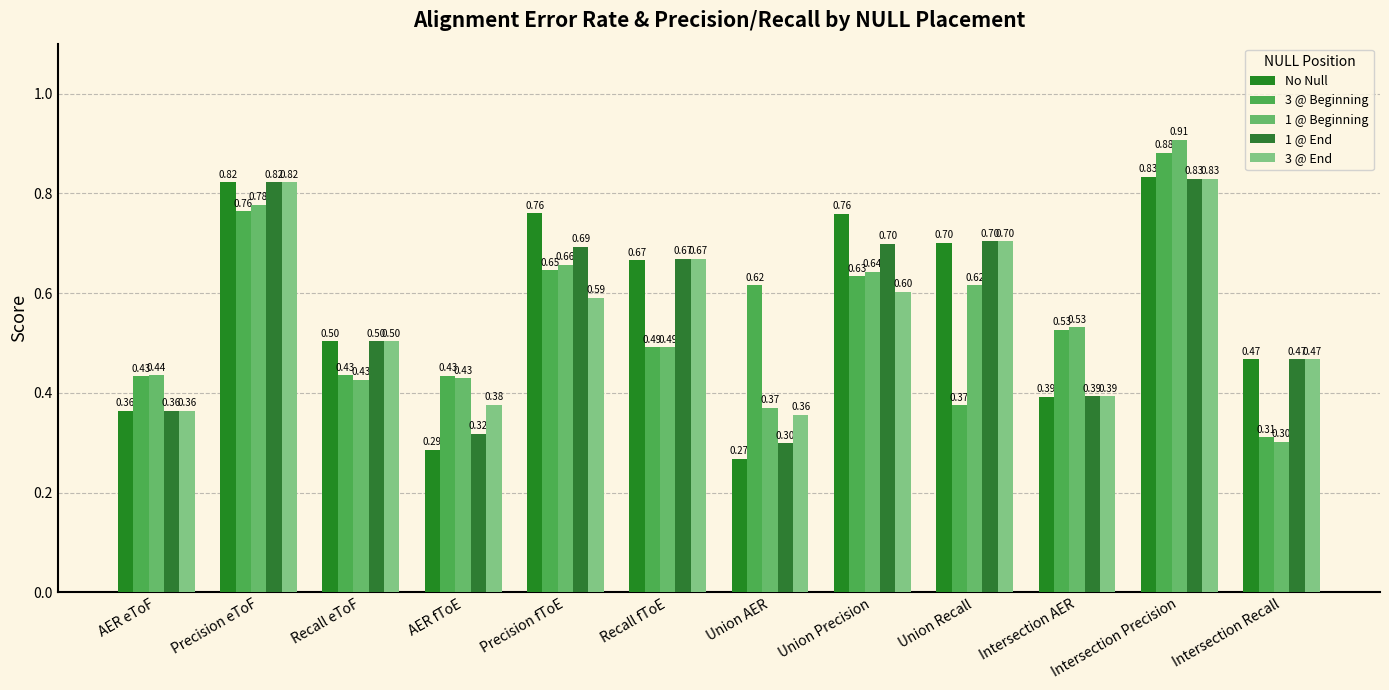

What is the difference between the maximum and minimum values in the 1 @ End series?

0.5